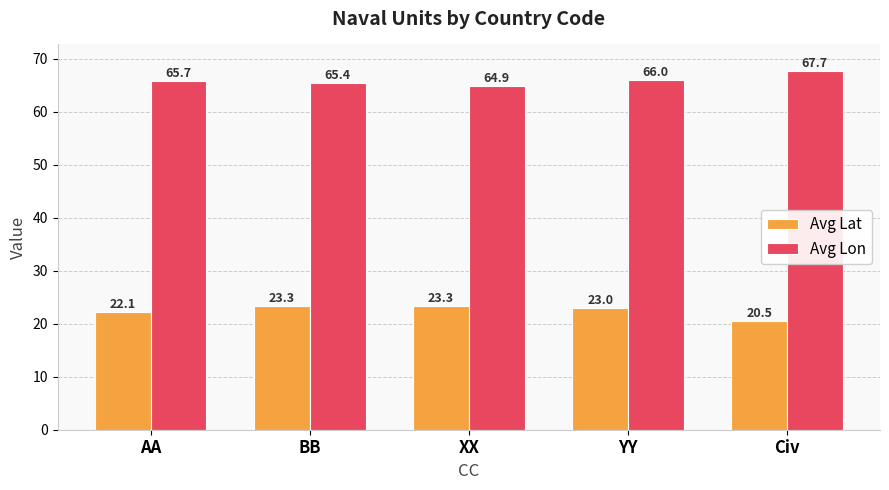

What are all the series names shown in the legend?

Avg Lat, Avg Lon